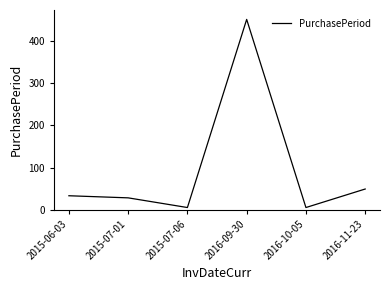

What is the difference between the maximum and second lowest values?

447